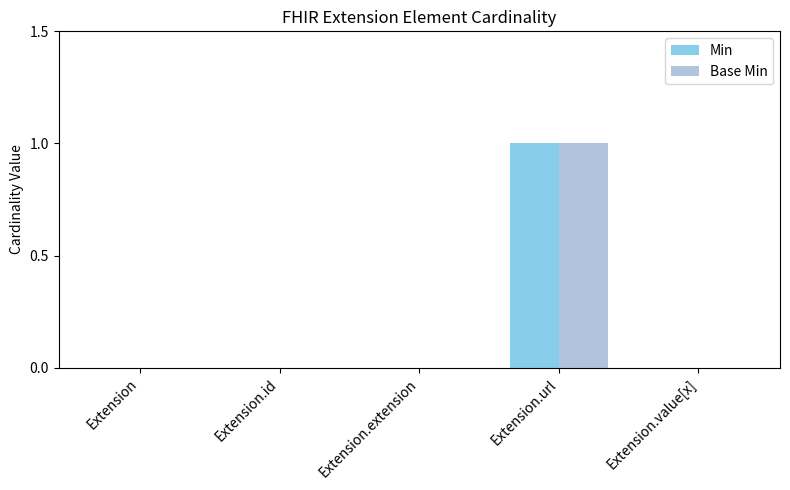

True or false: Min has a value of 0 at Extension.id.

True